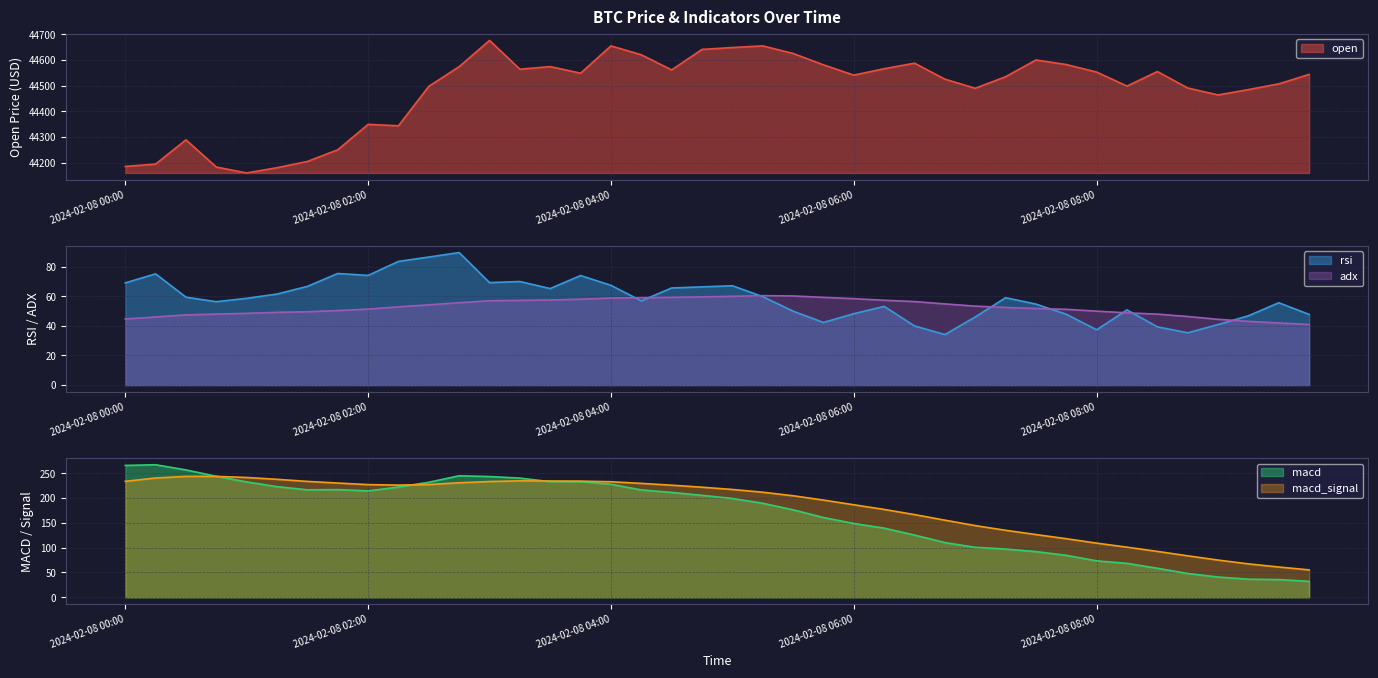

Which has a higher value, 2024-02-08 08:00 or 2024-02-08 02:00?

2024-02-08 08:00